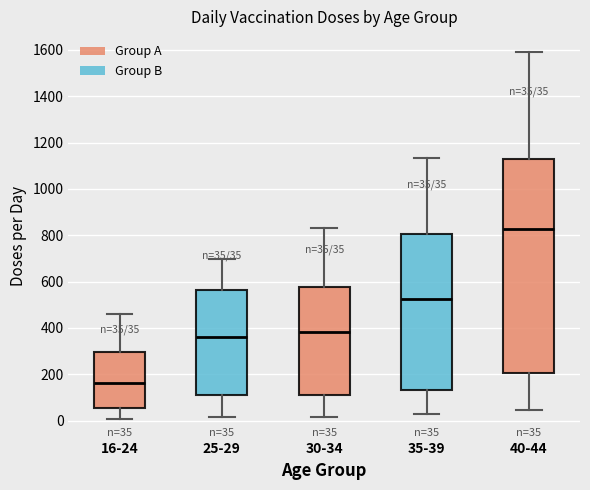

Which box has the highest median line?

40-44